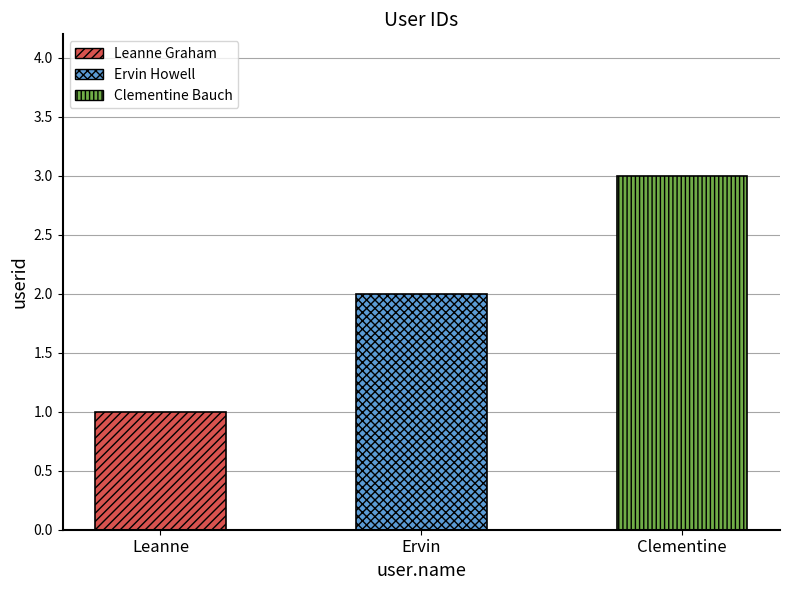

What is the label of the 2nd bar from the right?

Ervin Howell